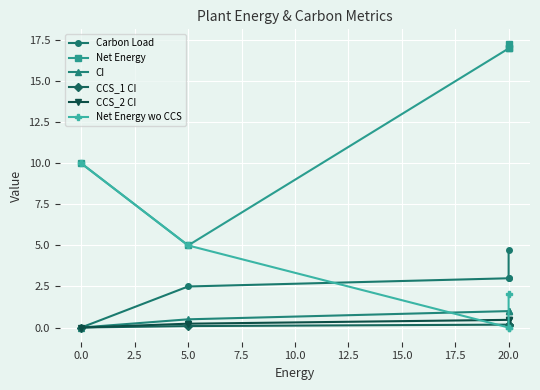

At how many categories does at least one series exceed 2?

5